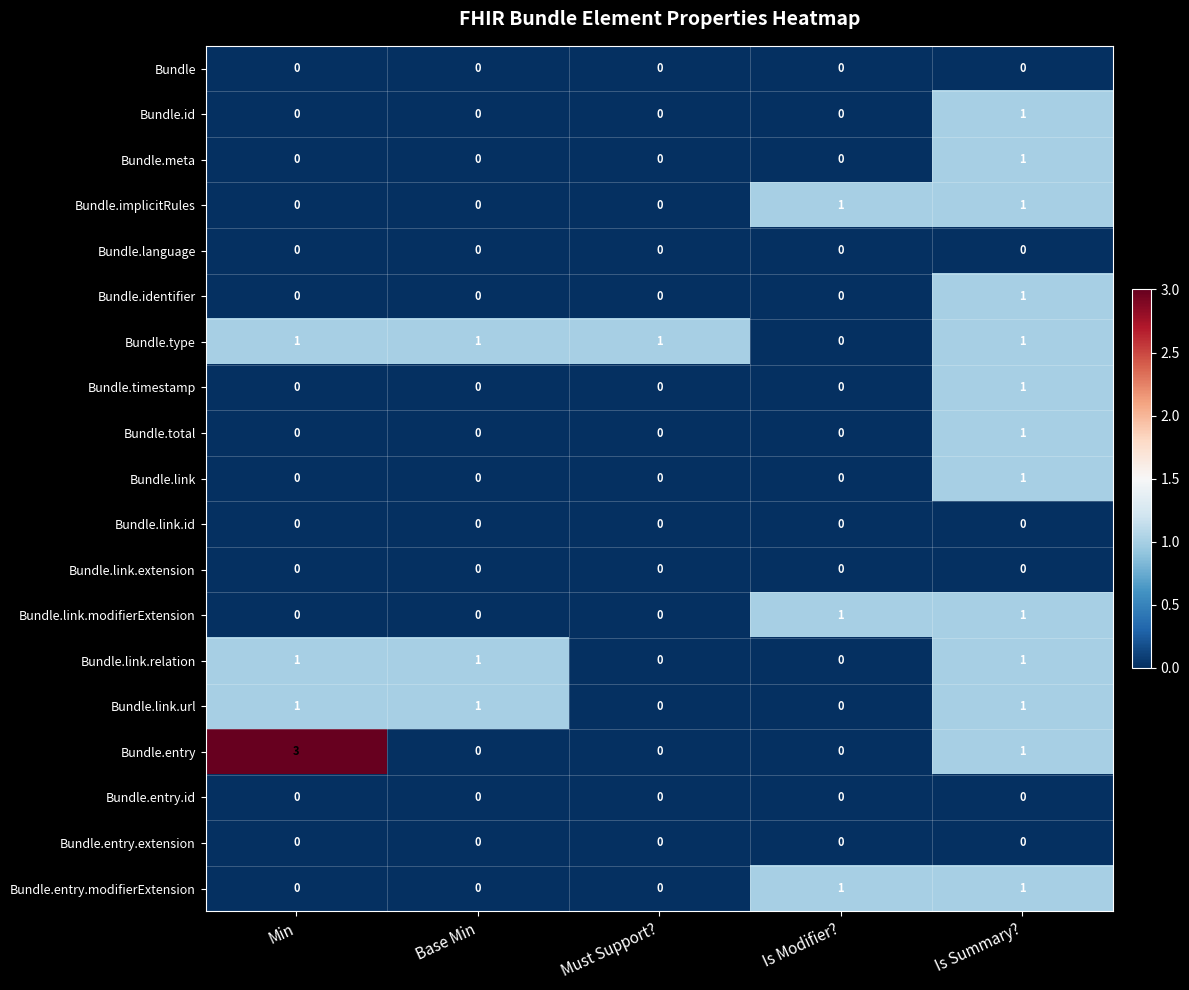

True or false: Bundle.timestamp has a value of 0 at Must Support?.

True